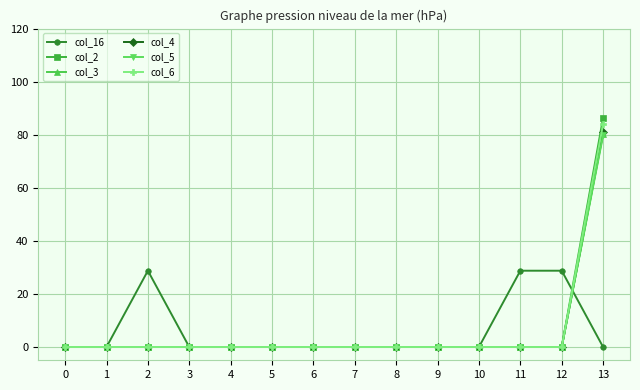

What is the highest value of the col_6 series?

84.0